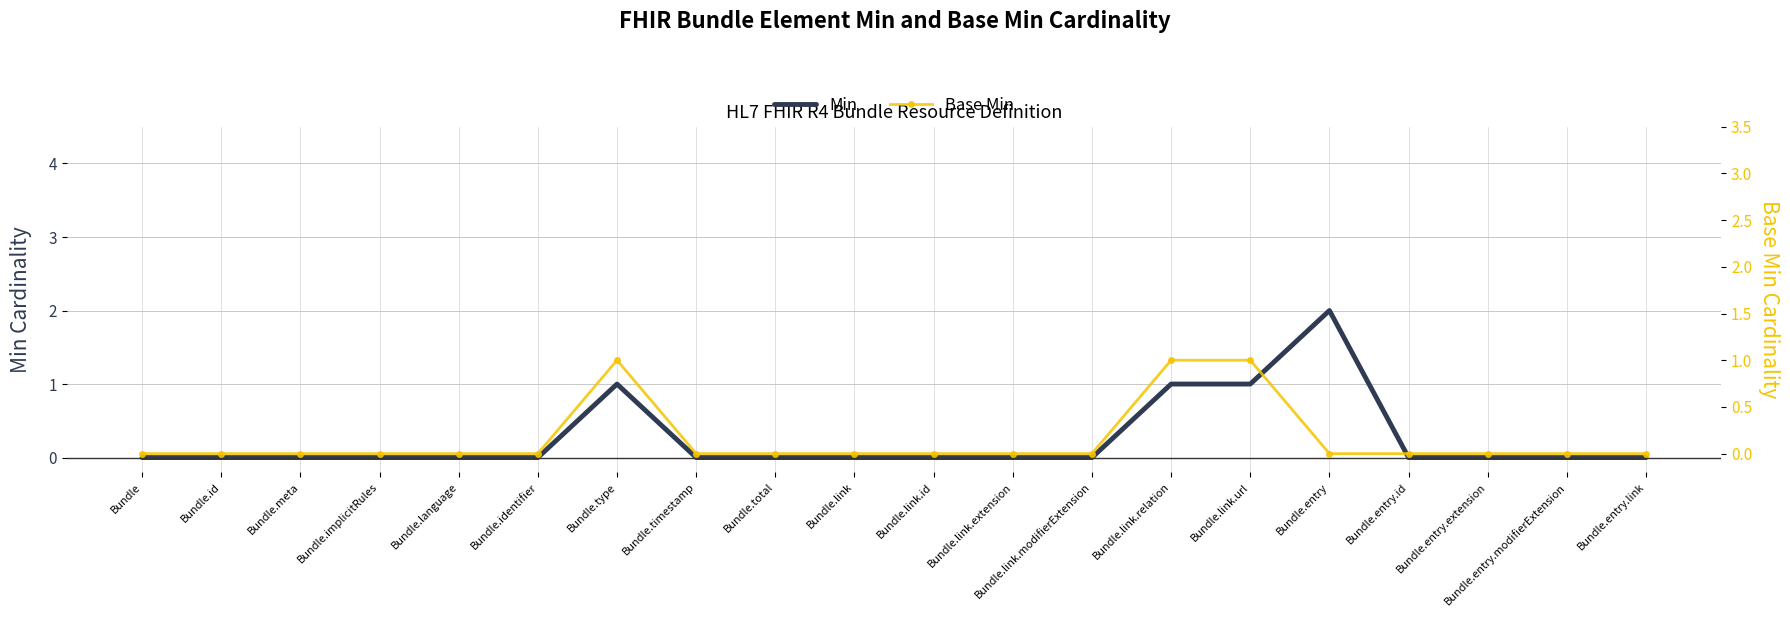

What is the label of the 10th point from the right?

Bundle.link.id